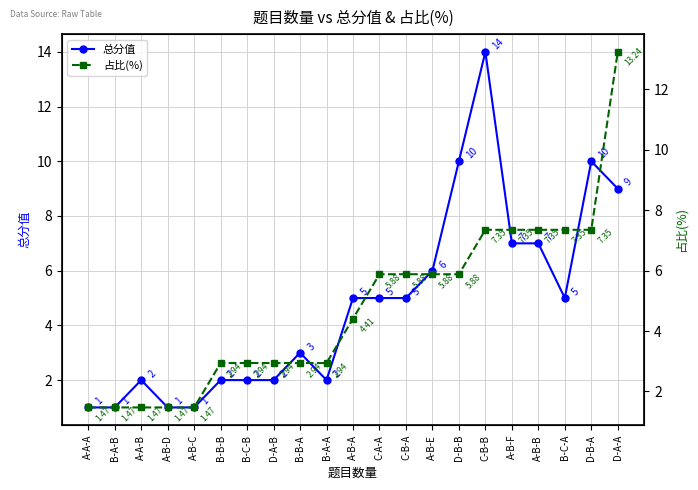

What is the value of the 占比(%) point at the 18th from the left?

7.3